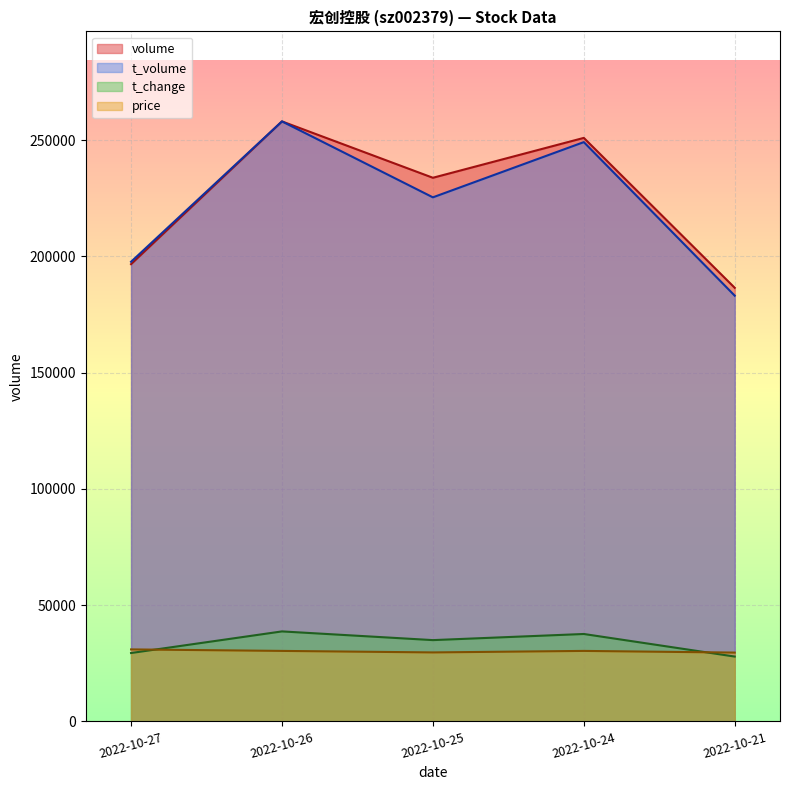

In price, how many points are lower than both neighbors (excluding endpoints)?

1